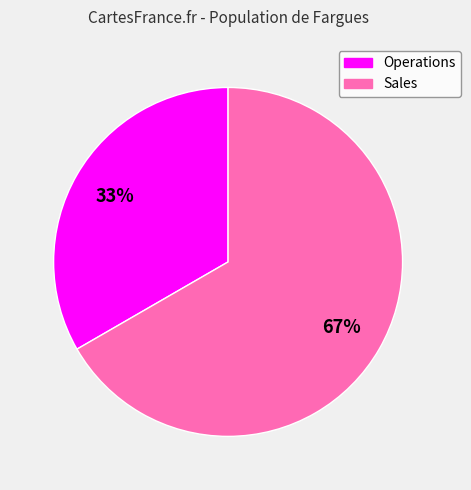

Which slice is the smallest?

Operations